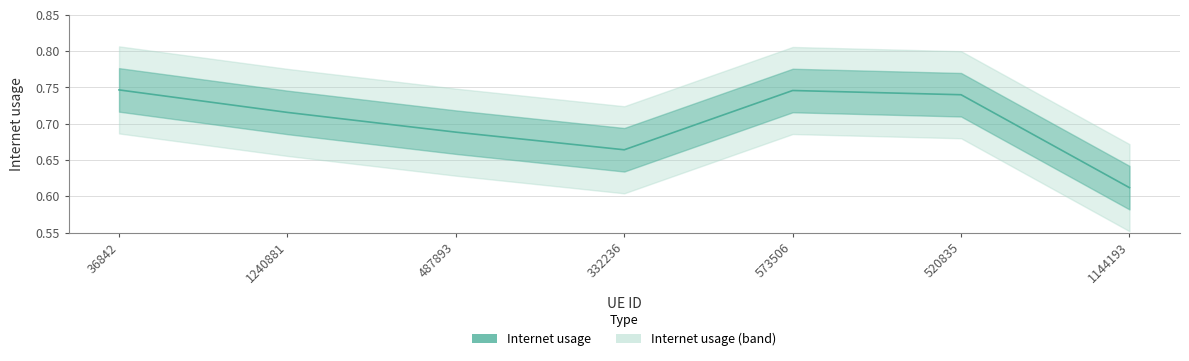

Read the value at 487893.

0.7